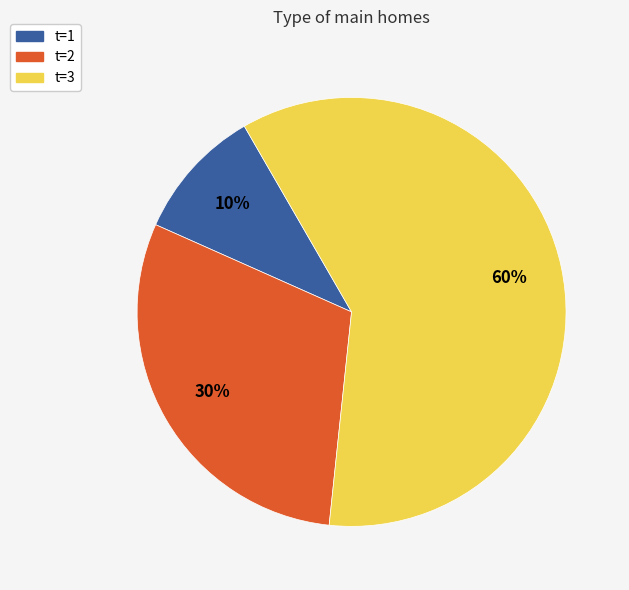

Approximately how many times larger is the value at t=1 compared to t=2?

0.3